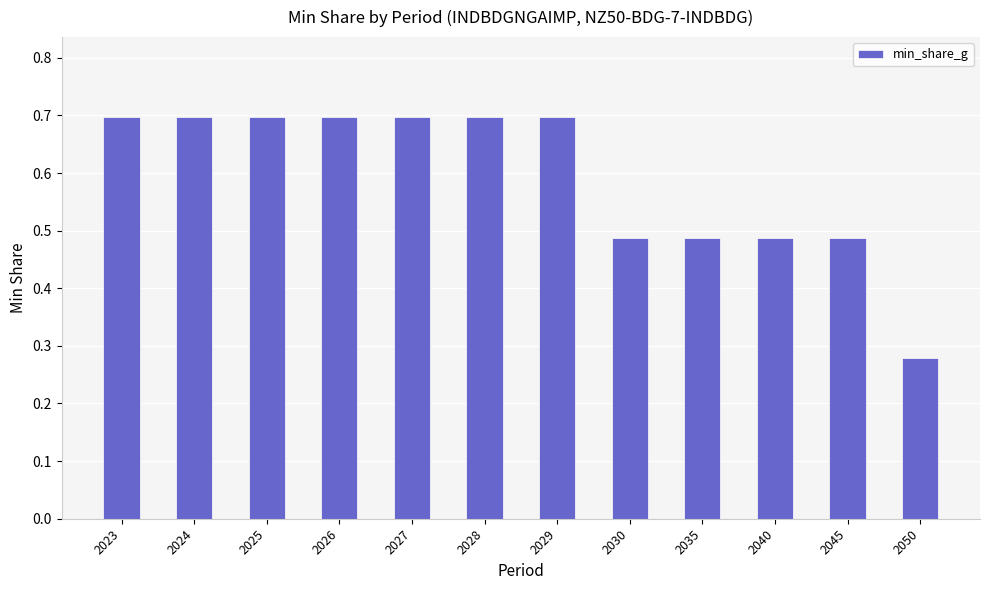

The chart shows a value of 0.1 at 2026. True or false?

False